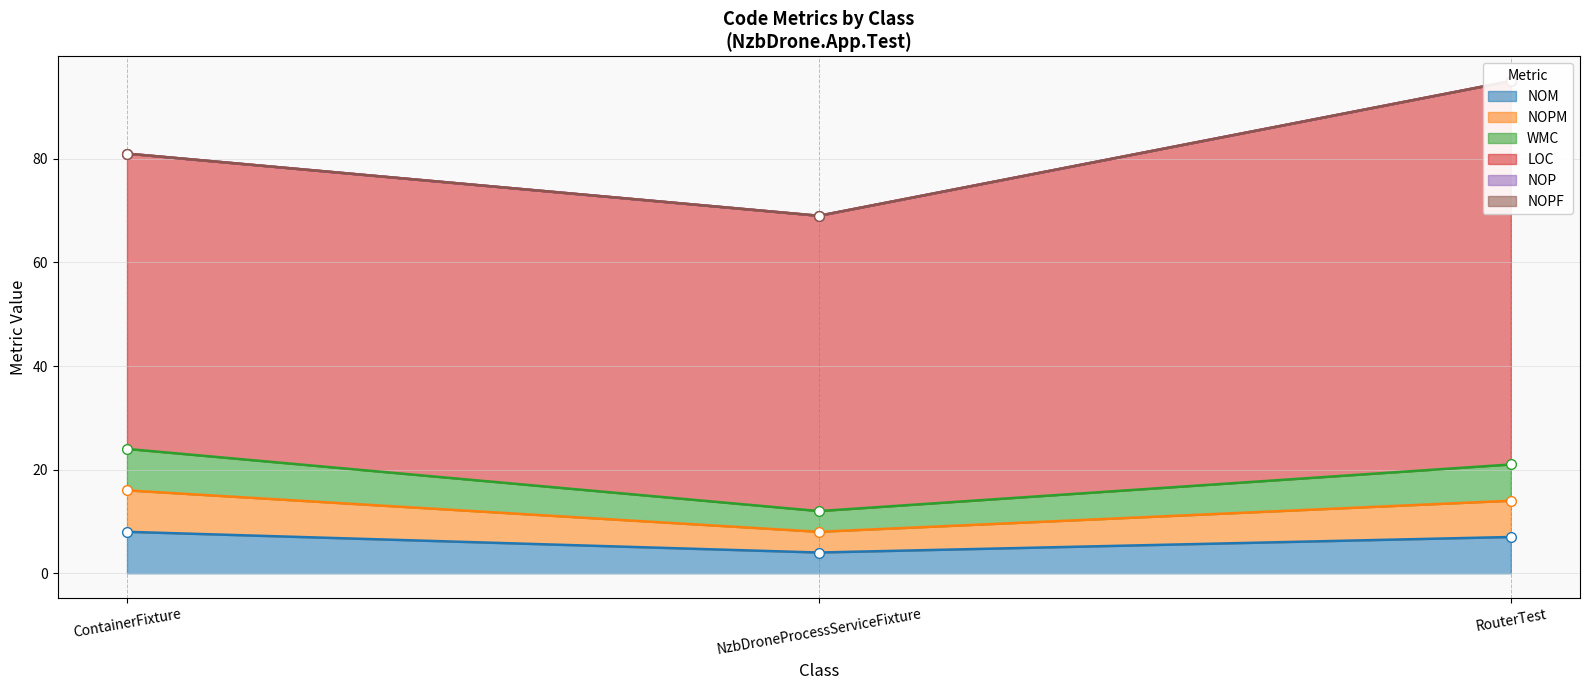

The value of NOM at RouterTest is 7. True or false?

True